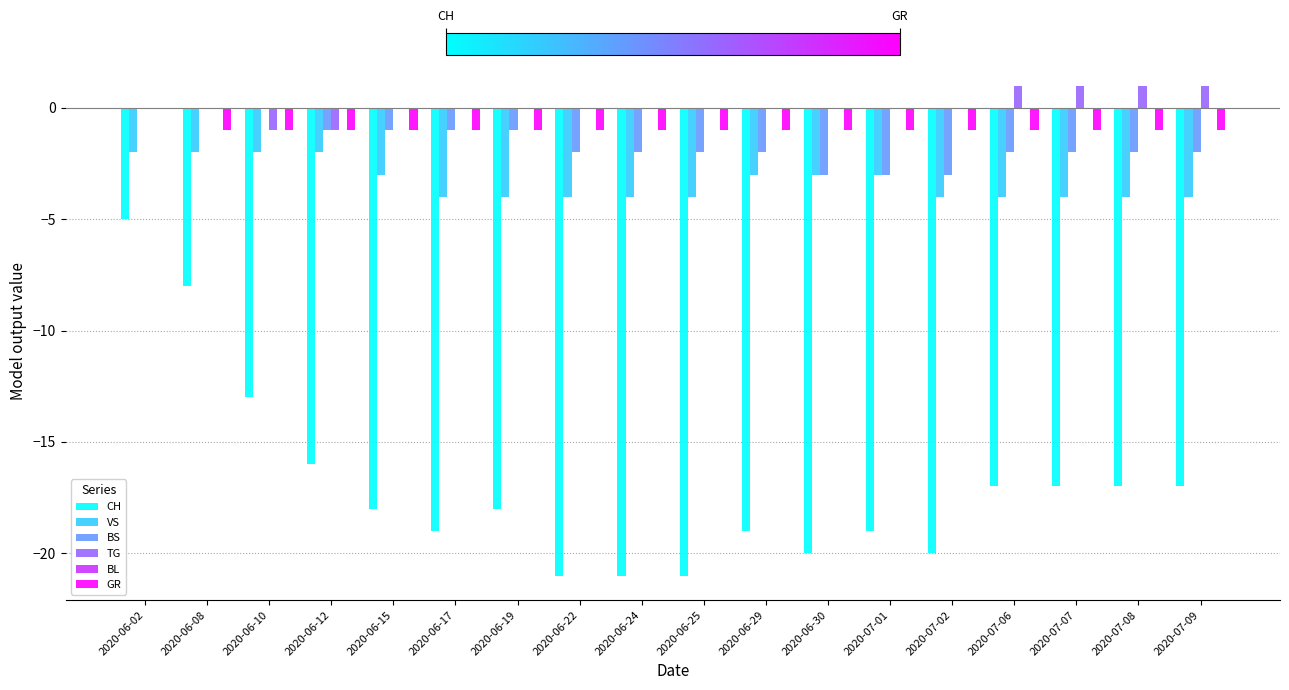

Is the value of CH at 2020-06-12 greater than the value of BS at 2020-06-19?

No